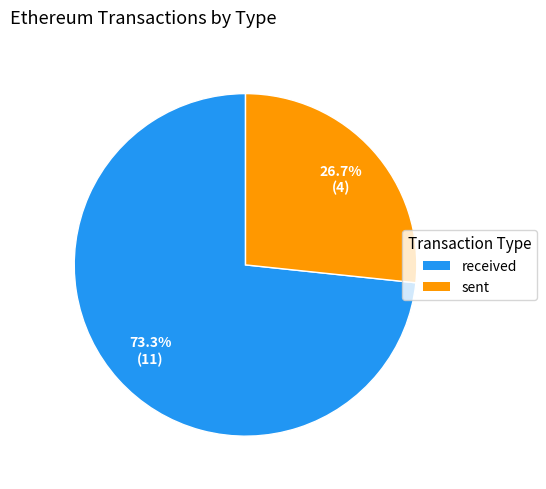

What is the majority slice?

received